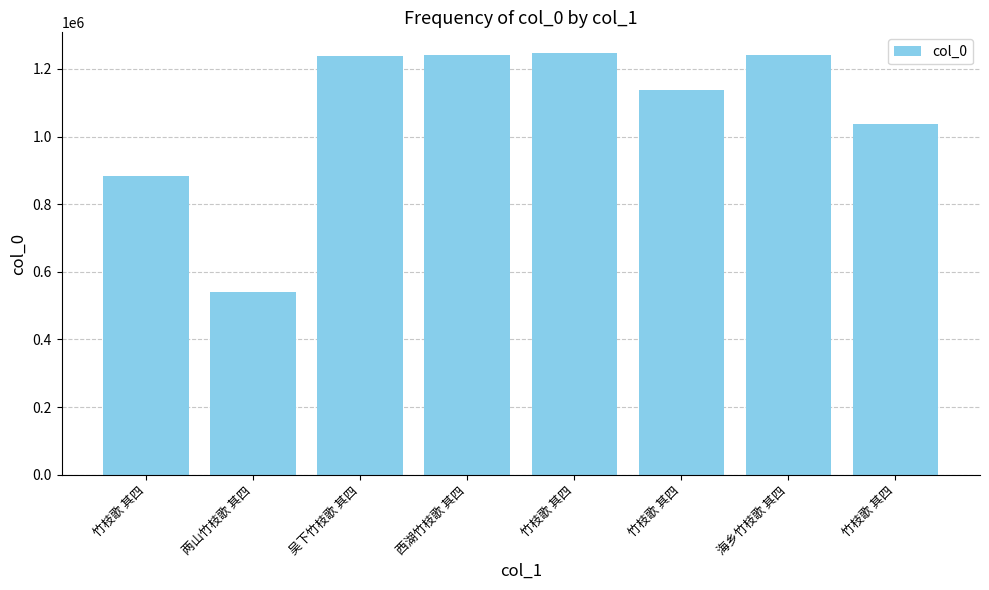

How many values are below 1238509?

4